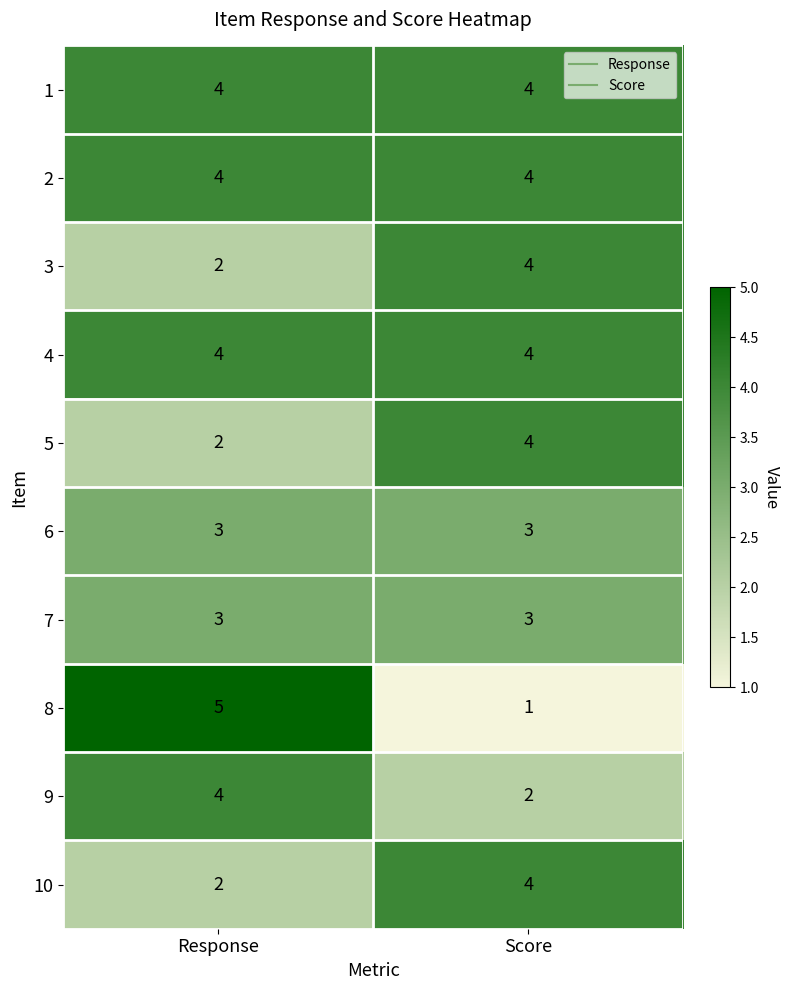

What is the approximate value of 7 at Score?

3